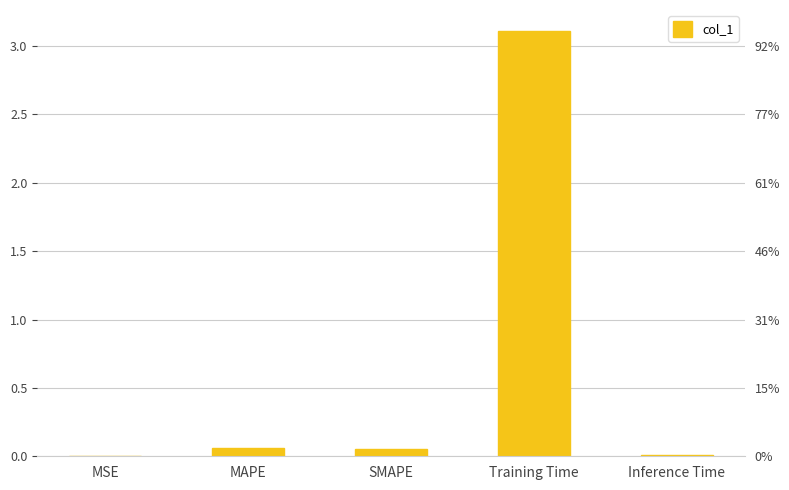

Reading left to right, what are all the values shown in this chart?

0.0	0.1	0.1	3.1	0.0